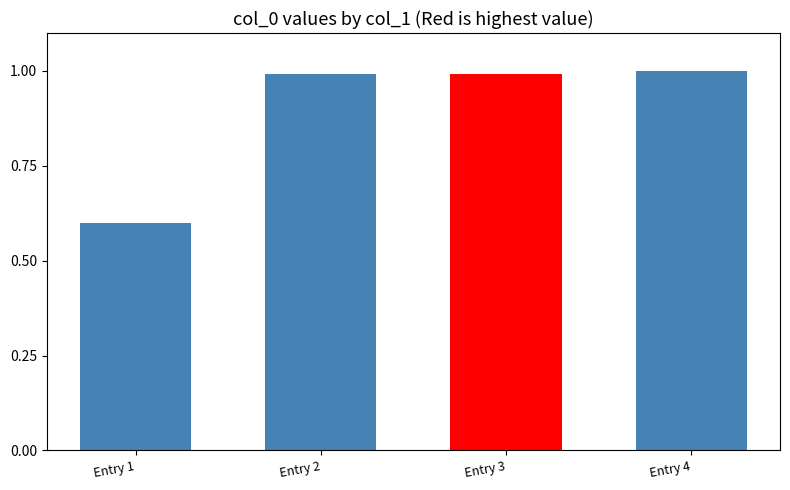

Reading left to right, extract all data points from this chart.

0.6	1.0	1.0	1.0